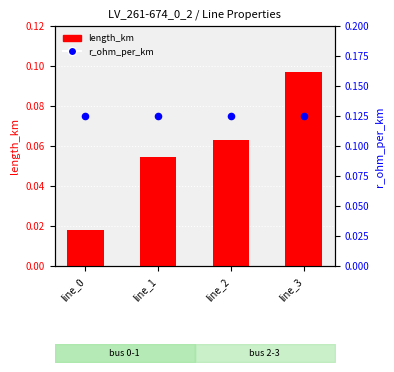

What are all the series names shown in the legend?

length_km, r_ohm_per_km